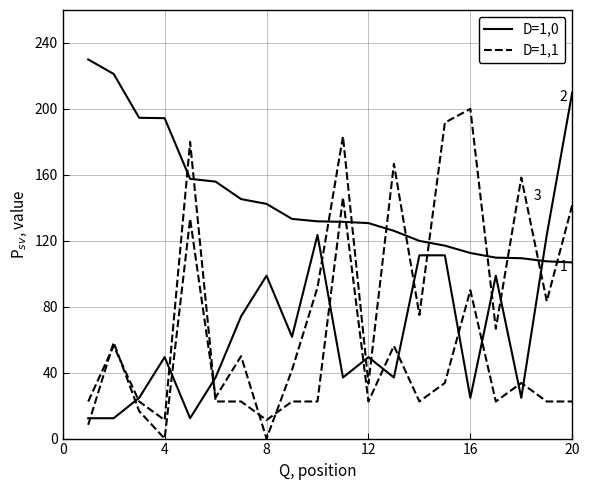

Reading left to right, what are all the values shown in this chart?

streams: 230.0	221.2	194.6	194.4	157.6	155.9	145.3	142.4	133.3	131.8	131.5	130.7	126.0	119.9	117.0	112.6	109.8	109.4	107.5	106.9
peak_position: 12.4	12.4	24.7	49.4	12.4	37.1	74.1	98.8	61.8	123.5	37.1	49.4	37.1	111.2	111.2	24.7	98.8	24.7	123.5	210.0
last_week_position: 8.3	58.3	16.7	0.0	133.3	25.0	50.0	0.0	41.7	91.7	183.3	33.3	166.7	75.0	191.7	200.0	66.7	158.3	83.3	141.7
weeks_on_chart: 22.5	56.2	22.5	11.2	180.0	22.5	22.5	11.2	22.5	22.5	146.2	22.5	56.2	22.5	33.8	90.0	22.5	33.8	22.5	22.5